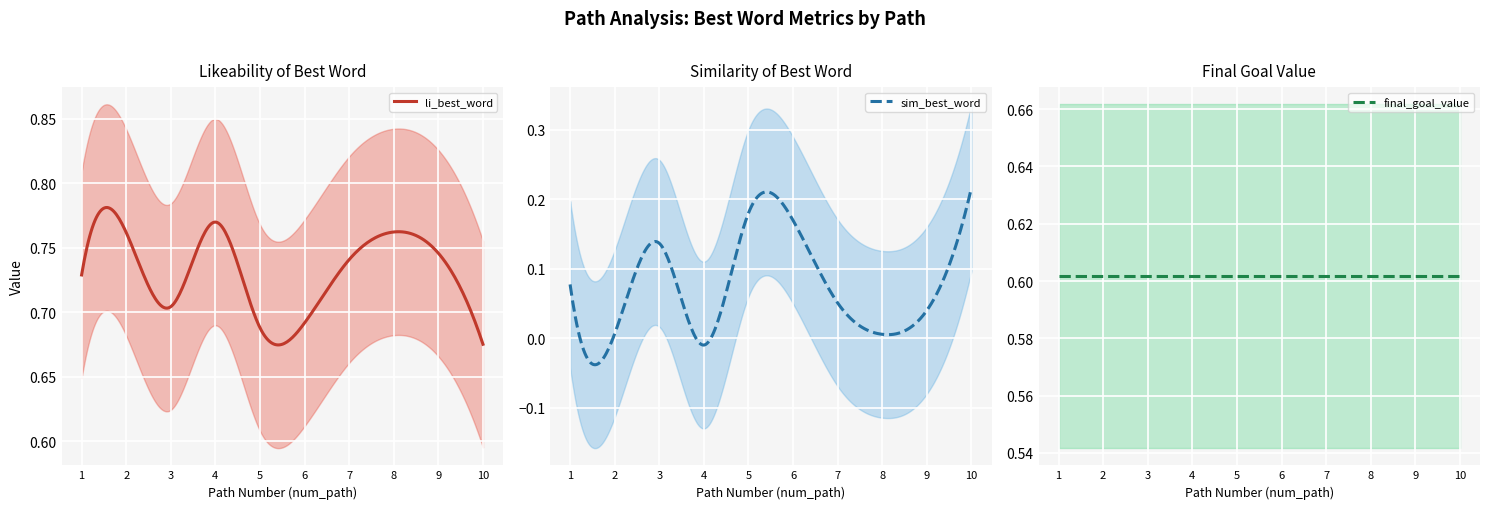

Is the value of sim_best_word at 4 greater than the value of final_goal_value at 8?

No